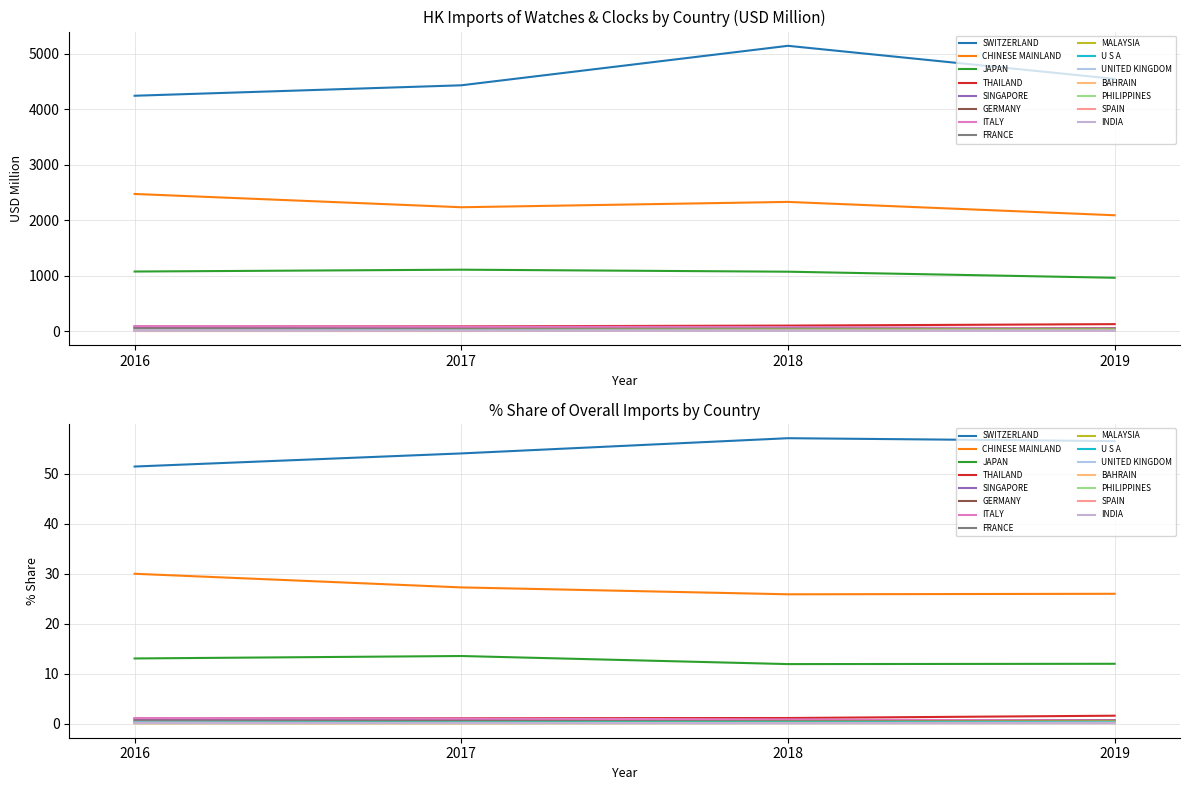

Does the chart display data point markers on the line(s)?

No